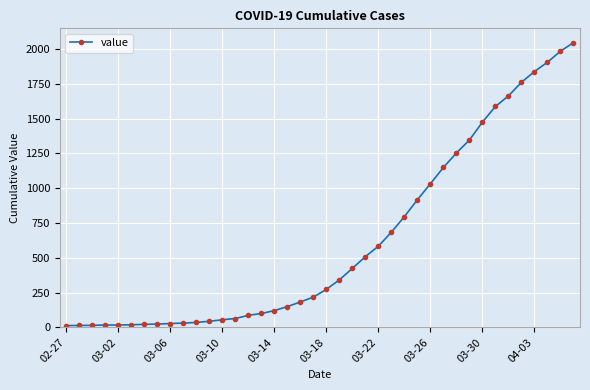

What is the sum of all values?

24843